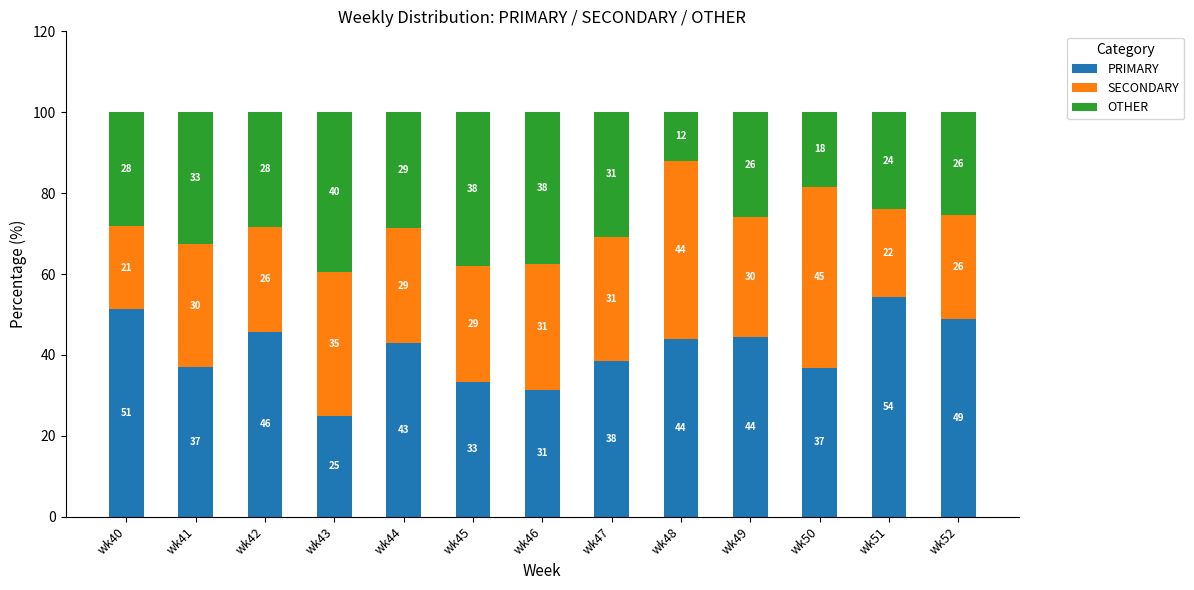

The value of PRIMARY at wk43 is 25.0. True or false?

True